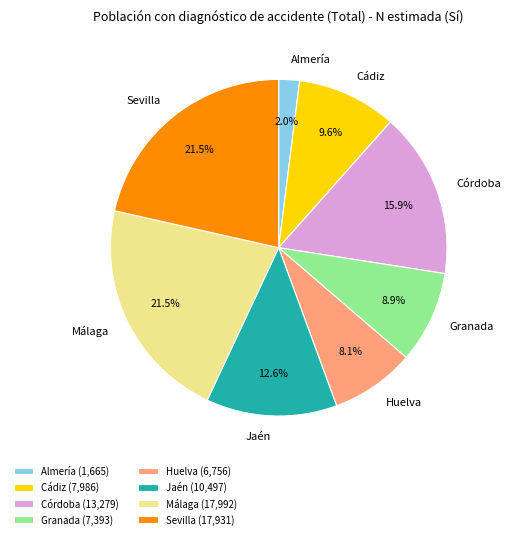

What is the smallest slice in the pie chart?

Almería